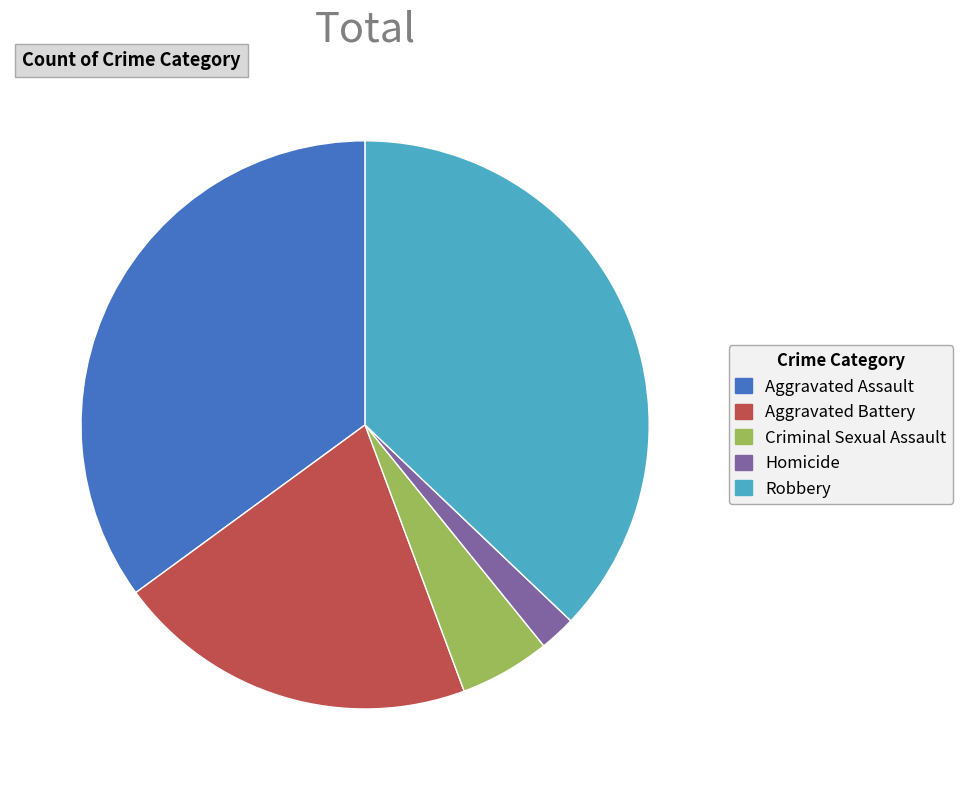

Rank the categories by value from highest to lowest.

Robbery, Aggravated Assault, Aggravated Battery, Criminal Sexual Assault, Homicide